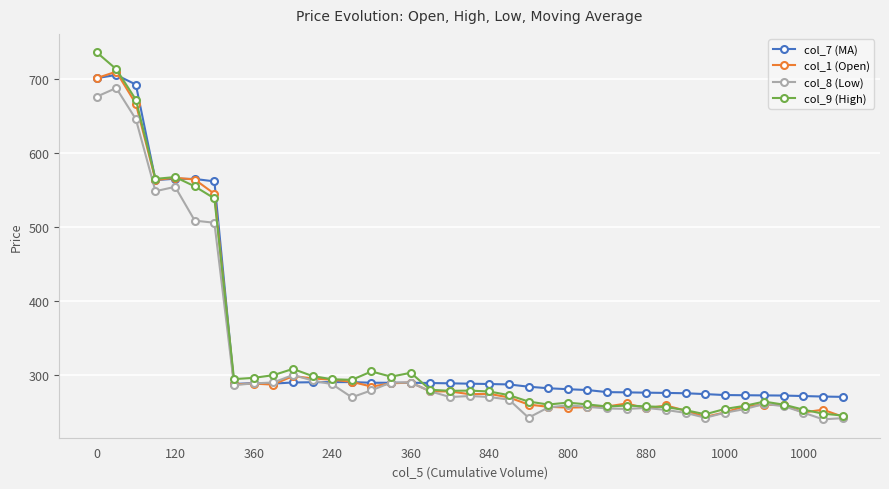

At how many categories does at least one series exceed 590?

3